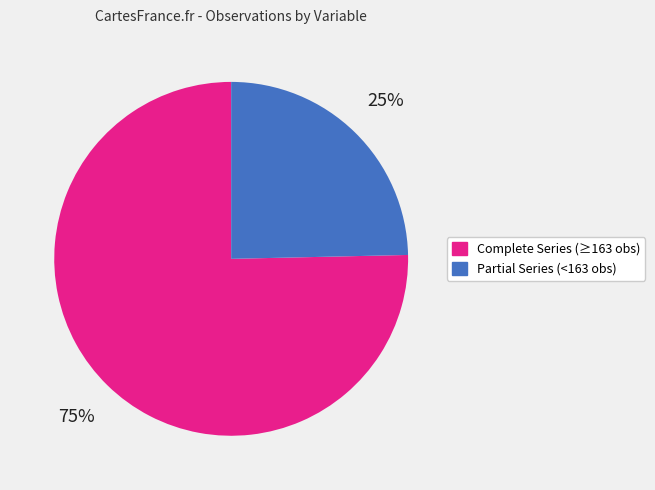

Does any single category account for the majority?

Yes